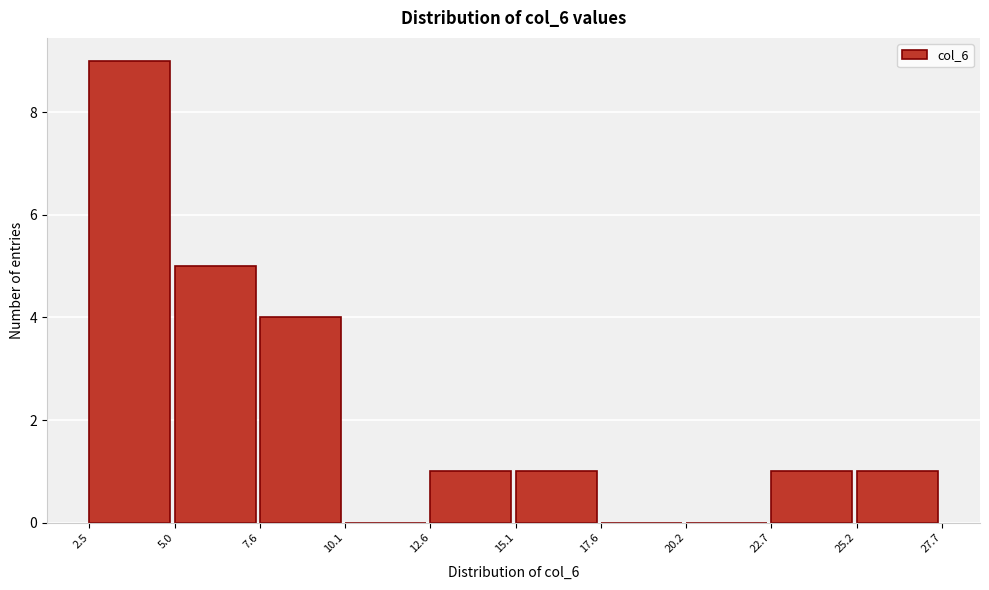

What is the height of the bar covering 7.6 to 10.1 on the x-axis? The values are not printed on the chart, so give them approximately, as read against the axis.

4